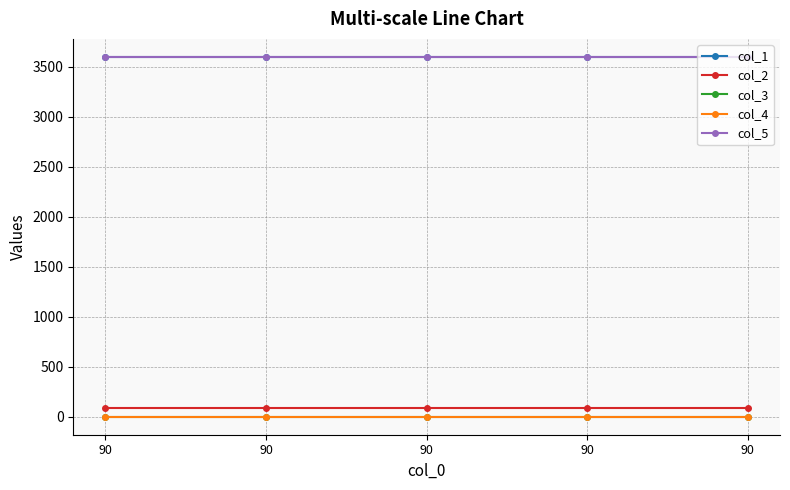

At how many categories does at least one series exceed 921?

5